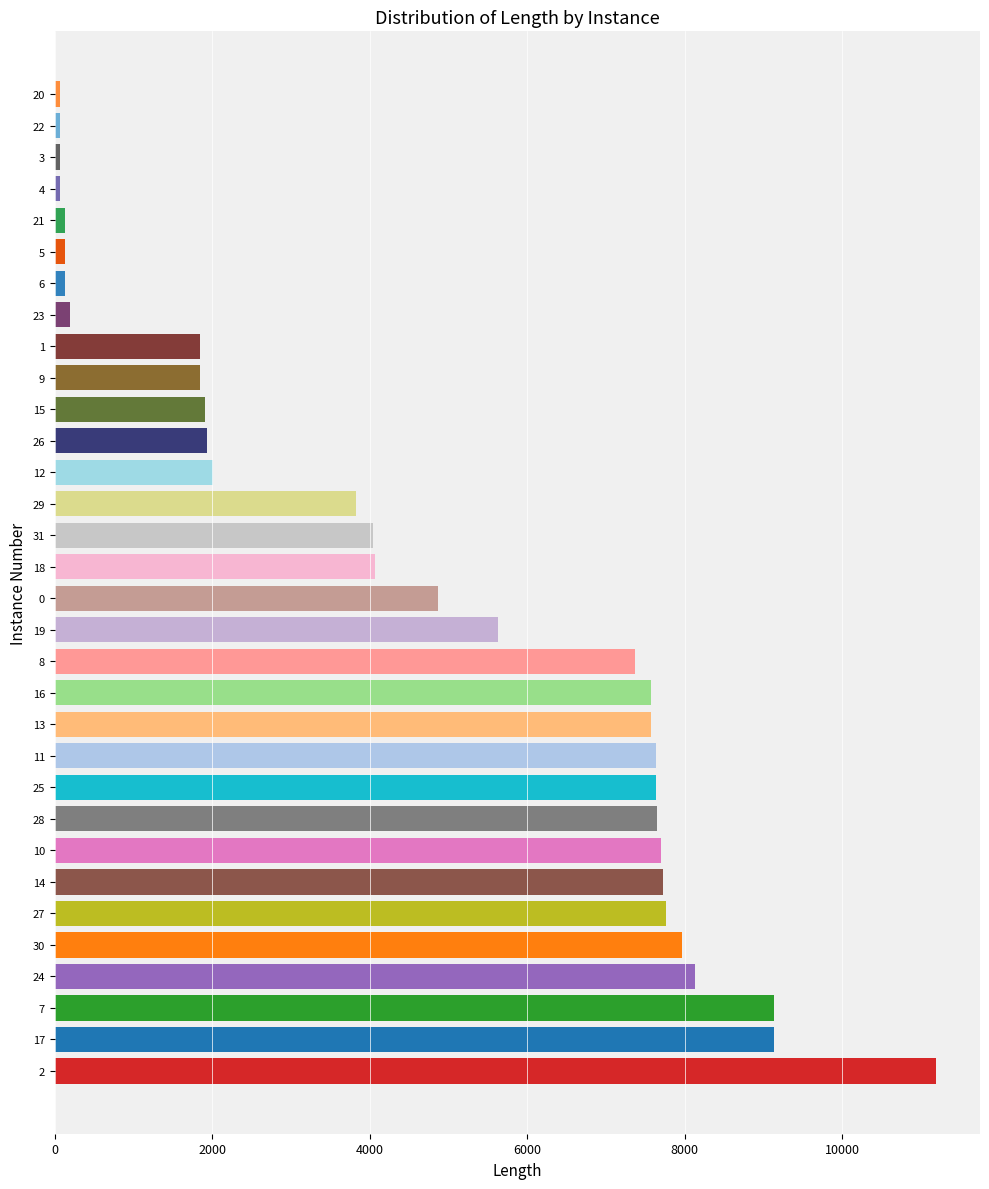

What is the greatest value displayed?

11189